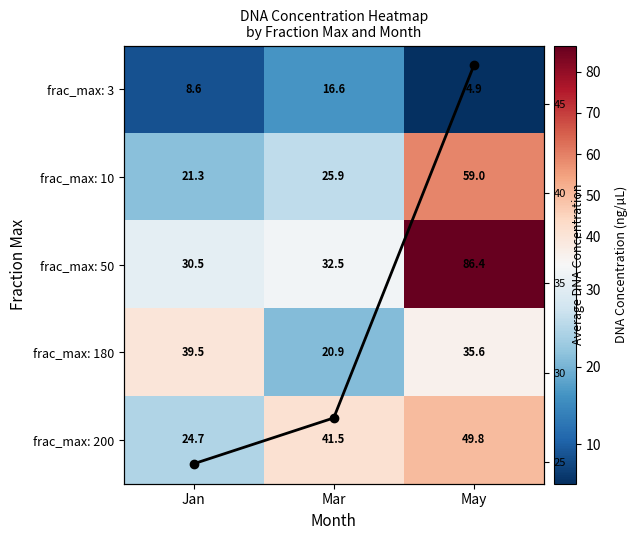

At Jan, list the series in order from largest to smallest.

frac_max: 180, frac_max: 50, Column Mean, frac_max: 200, frac_max: 10, frac_max: 3